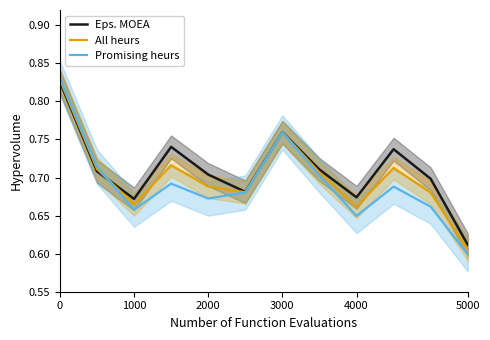

How many lines are shown in the chart?

3